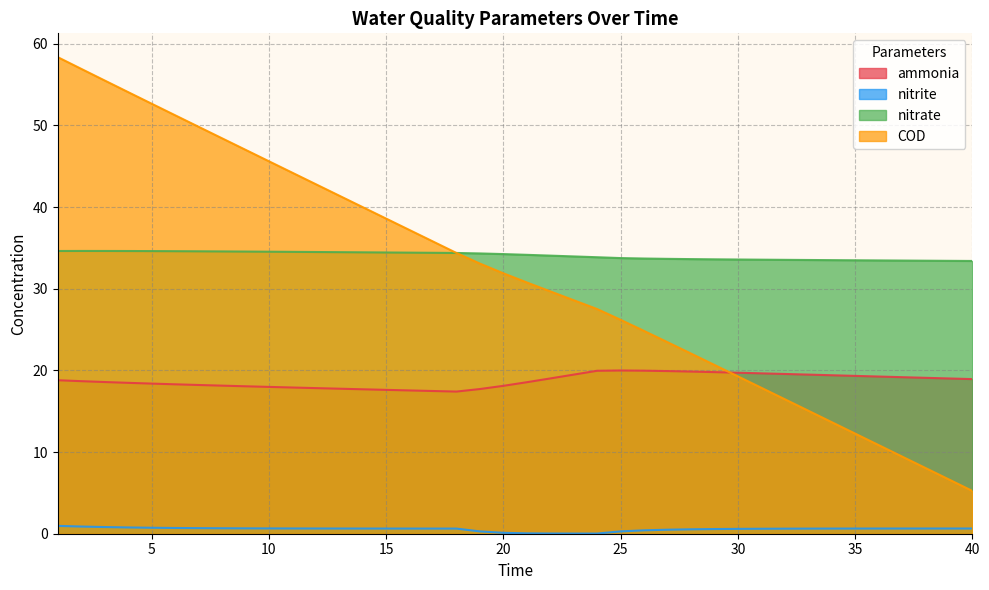

Count the number of data series in this chart.

4